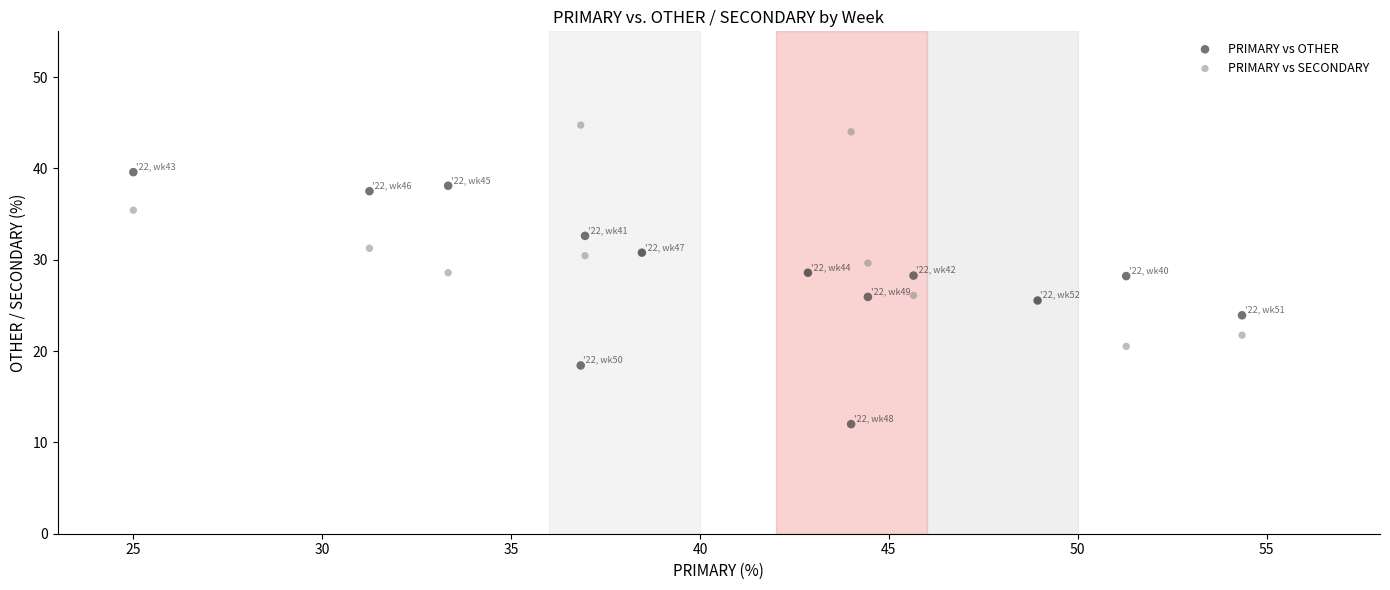

Which series contains the lowest Y value?

PRIMARY vs OTHER